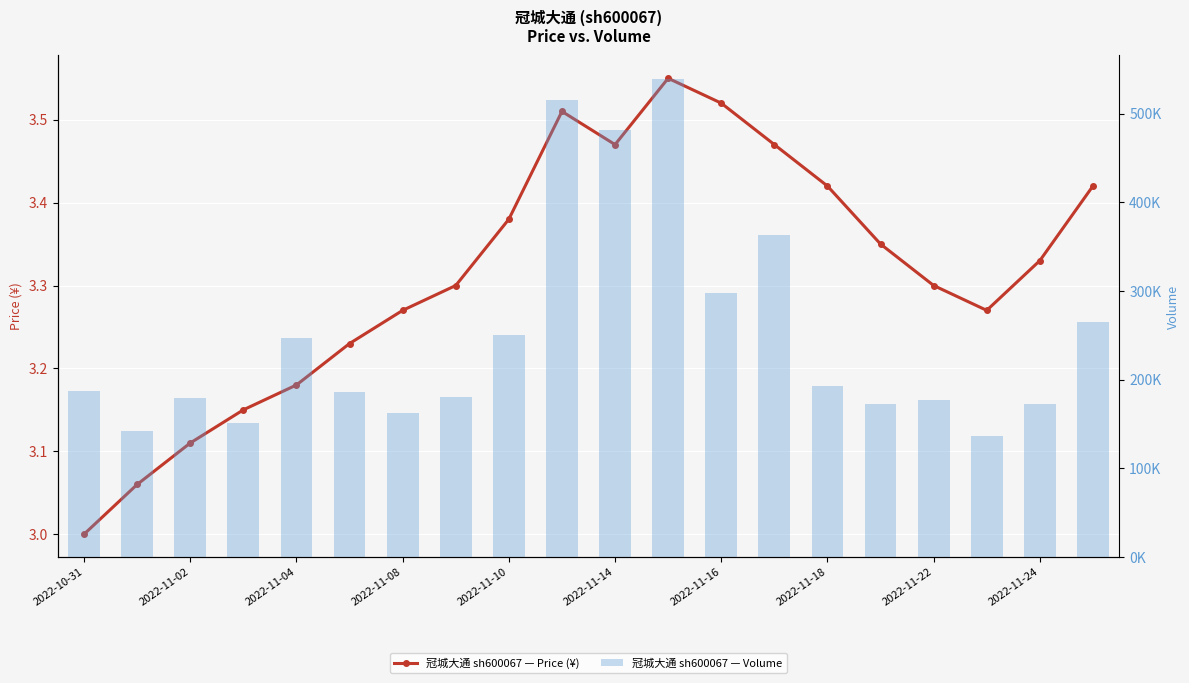

Which series has the largest total across all categories?

volume